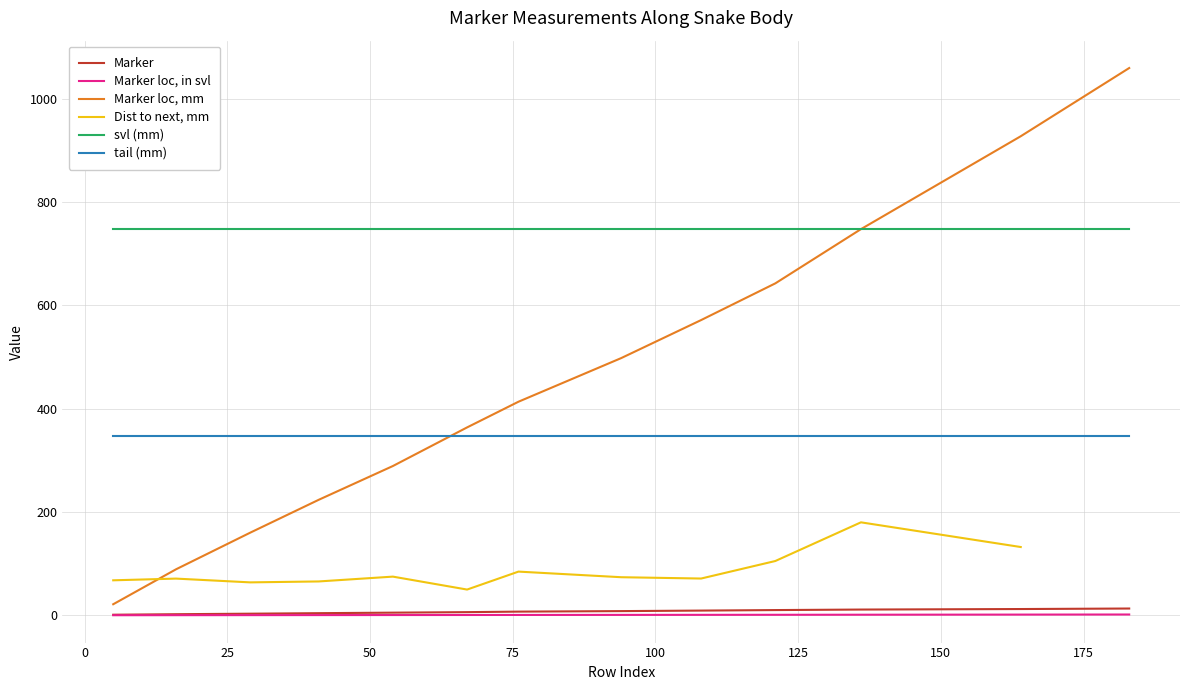

What is the greatest value displayed?

1.4